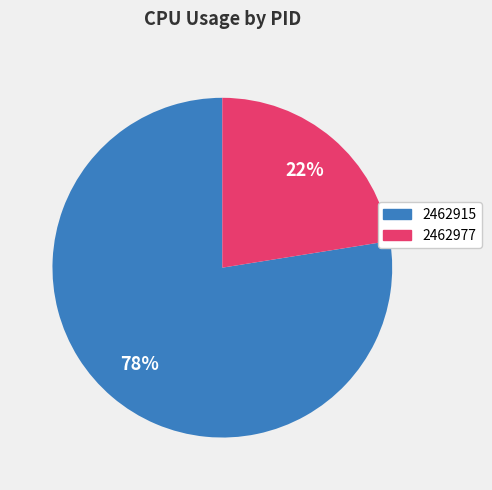

Combined, do 2462915 and 2462977 account for over 50%?

Yes